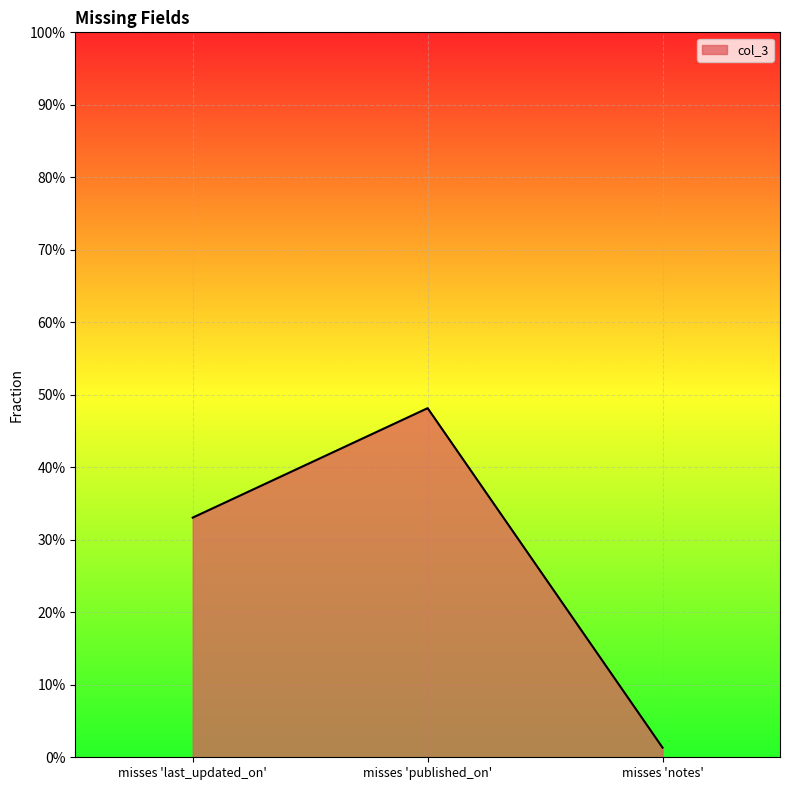

Is it true that the value at misses 'published_on' is 0.5?

True